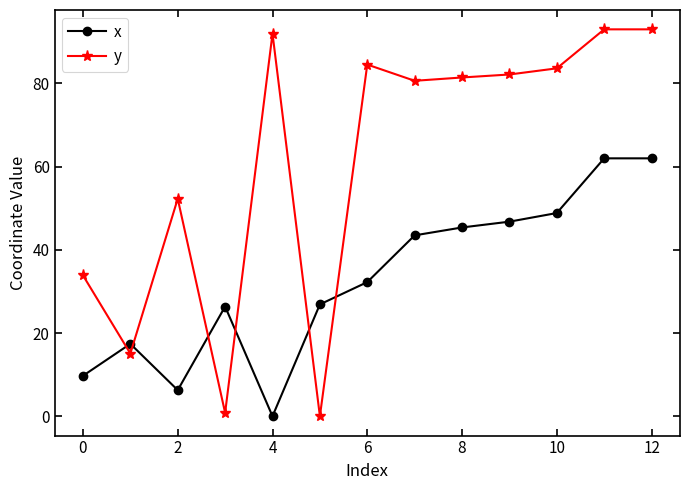

How many lines are shown in the chart?

2